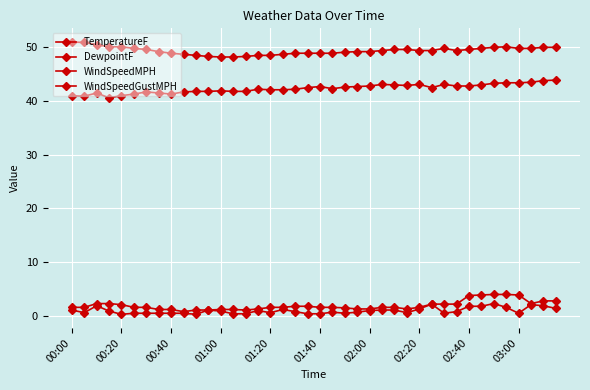

How many lines are shown in the chart?

4